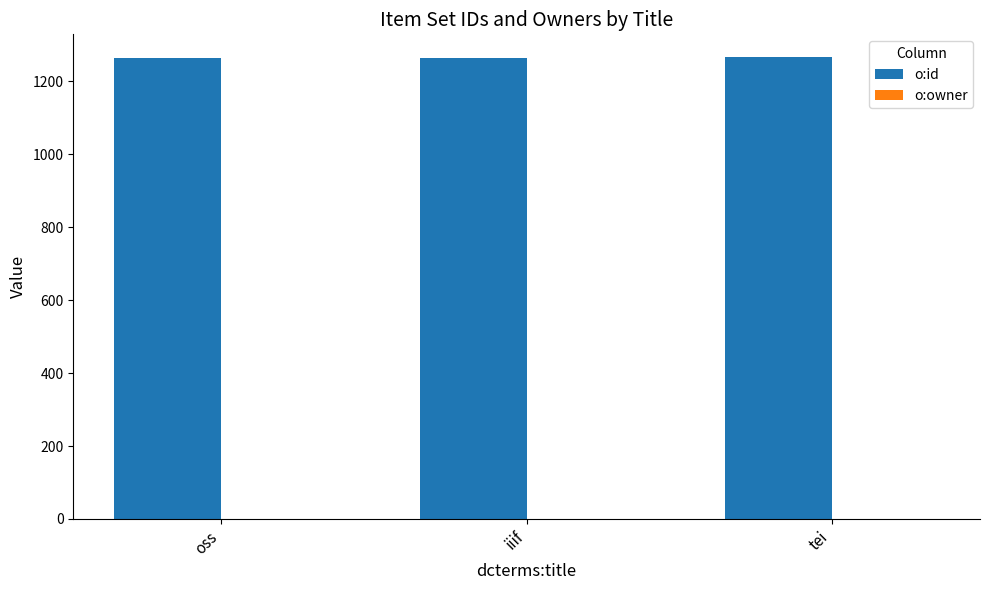

True or false: o:id has a value of 748 at oss.

False